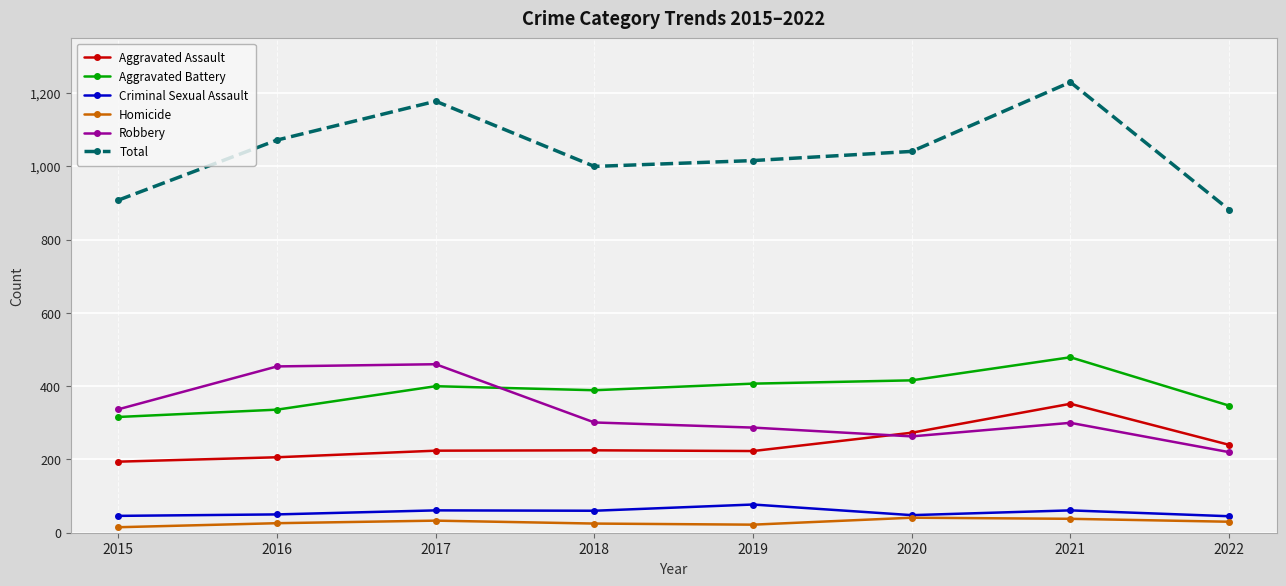

How many lines are shown in the chart?

6